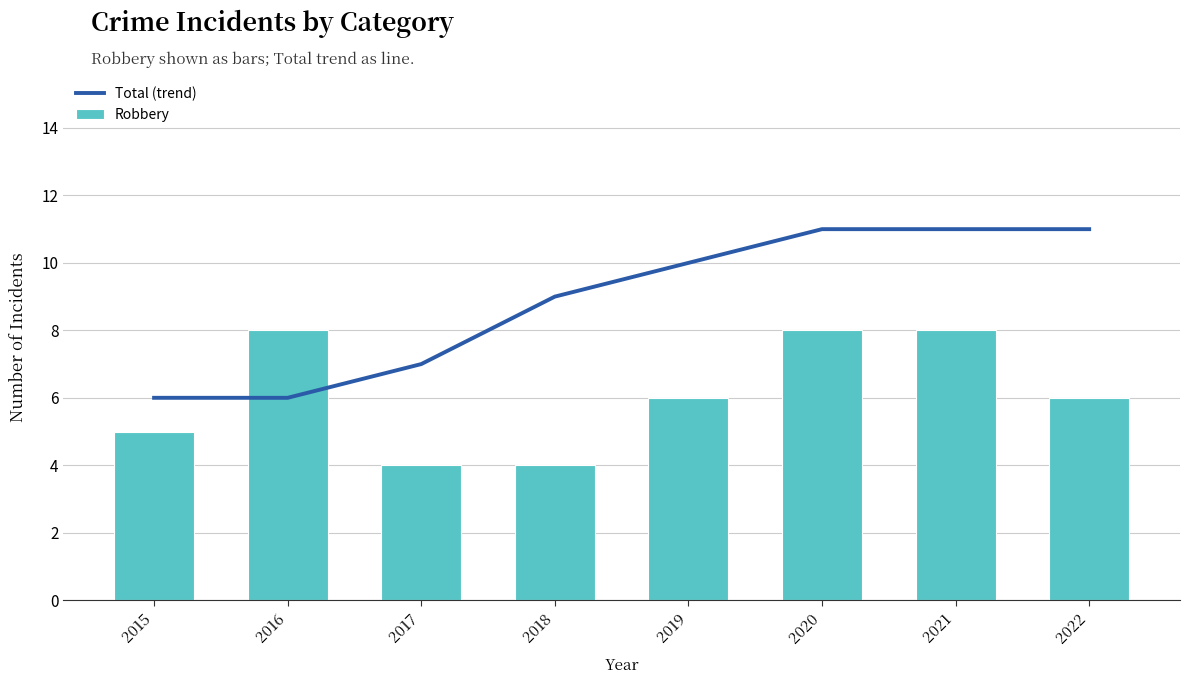

The Total (trend) series shows 6 at 2018. True or false?

False